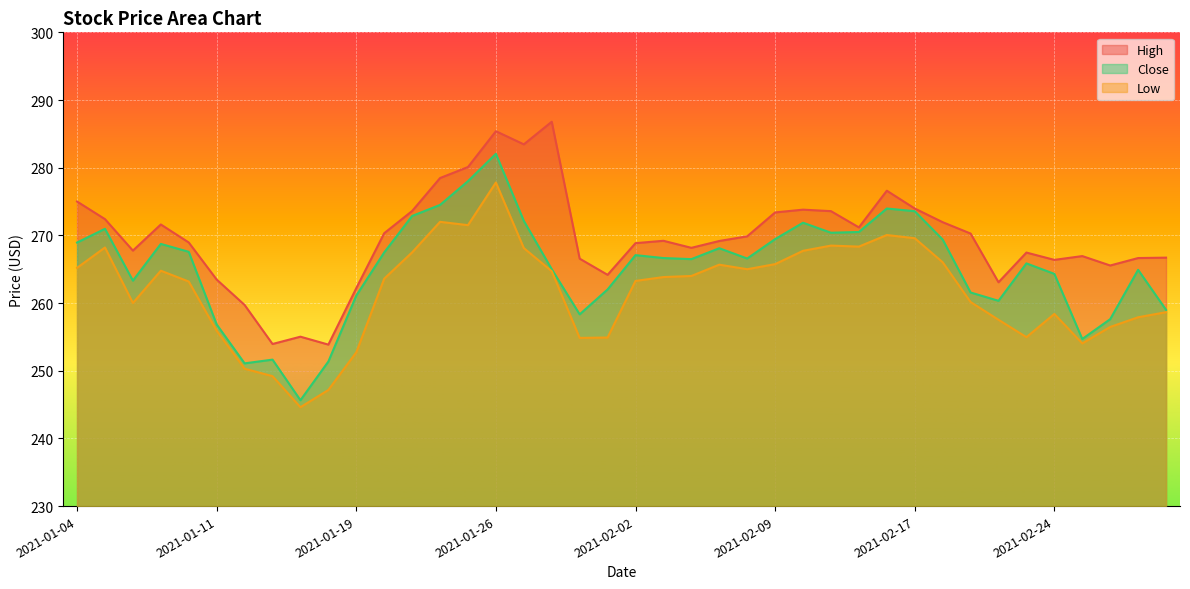

Reading left to right, extract all data points from this chart.

High: 2021-01-04=275.0	2021-01-05=272.4	2021-01-06=267.8	2021-01-07=271.6	2021-01-08=268.9	2021-01-11=263.5	2021-01-12=259.7	2021-01-13=253.9	2021-01-14=255.0	2021-01-15=253.9	2021-01-19=262.2	2021-01-20=270.3	2021-01-21=273.6	2021-01-22=278.5	2021-01-25=280.1	2021-01-26=285.4	2021-01-27=283.4	2021-01-28=286.8	2021-01-29=266.6	2021-02-01=264.2	2021-02-02=268.9	2021-02-03=269.2	2021-02-04=268.2	2021-02-05=269.2	2021-02-08=269.9	2021-02-09=273.4	2021-02-10=273.8	2021-02-11=273.6	2021-02-12=271.2	2021-02-16=276.6	2021-02-17=274.0	2021-02-18=271.9	2021-02-19=270.3	2021-02-22=263.1	2021-02-23=267.5	2021-02-24=266.4	2021-02-25=266.9	2021-02-26=265.6	2021-03-01=266.6	2021-03-02=266.7
Close: 2021-01-04=268.9	2021-01-05=271.0	2021-01-06=263.3	2021-01-07=268.7	2021-01-08=267.6	2021-01-11=256.8	2021-01-12=251.1	2021-01-13=251.6	2021-01-14=245.6	2021-01-15=251.4	2021-01-19=261.1	2021-01-20=267.5	2021-01-21=272.9	2021-01-22=274.5	2021-01-25=278.0	2021-01-26=282.1	2021-01-27=272.1	2021-01-28=265.0	2021-01-29=258.3	2021-02-01=262.0	2021-02-02=267.1	2021-02-03=266.6	2021-02-04=266.5	2021-02-05=268.1	2021-02-08=266.6	2021-02-09=269.4	2021-02-10=271.9	2021-02-11=270.4	2021-02-12=270.5	2021-02-16=274.0	2021-02-17=273.6	2021-02-18=269.4	2021-02-19=261.6	2021-02-22=260.3	2021-02-23=265.9	2021-02-24=264.3	2021-02-25=254.7	2021-02-26=257.6	2021-03-01=264.9	2021-03-02=259.0
Low: 2021-01-04=265.2	2021-01-05=268.2	2021-01-06=260.0	2021-01-07=264.8	2021-01-08=263.2	2021-01-11=255.9	2021-01-12=250.3	2021-01-13=249.2	2021-01-14=244.6	2021-01-15=247.2	2021-01-19=252.7	2021-01-20=263.6	2021-01-21=267.5	2021-01-22=272.0	2021-01-25=271.5	2021-01-26=277.8	2021-01-27=268.1	2021-01-28=264.7	2021-01-29=254.8	2021-02-01=254.9	2021-02-02=263.3	2021-02-03=263.8	2021-02-04=264.0	2021-02-05=265.7	2021-02-08=265.0	2021-02-09=265.8	2021-02-10=267.7	2021-02-11=268.5	2021-02-12=268.3	2021-02-16=270.1	2021-02-17=269.6	2021-02-18=266.0	2021-02-19=260.1	2021-02-22=257.5	2021-02-23=255.0	2021-02-24=258.4	2021-02-25=254.0	2021-02-26=256.5	2021-03-01=257.9	2021-03-02=258.6